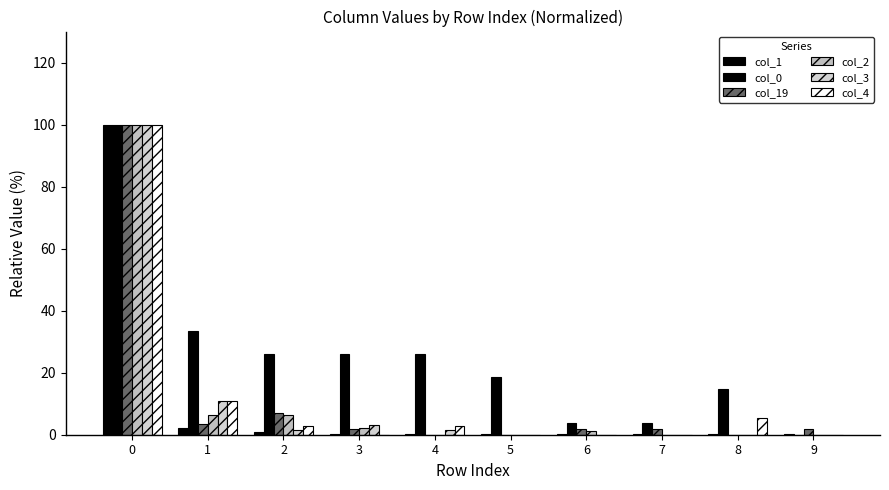

Rank the categories by col_19 value from highest to lowest.

0, 2, 1, 3, 6, 7, 9, 4, 5, 8